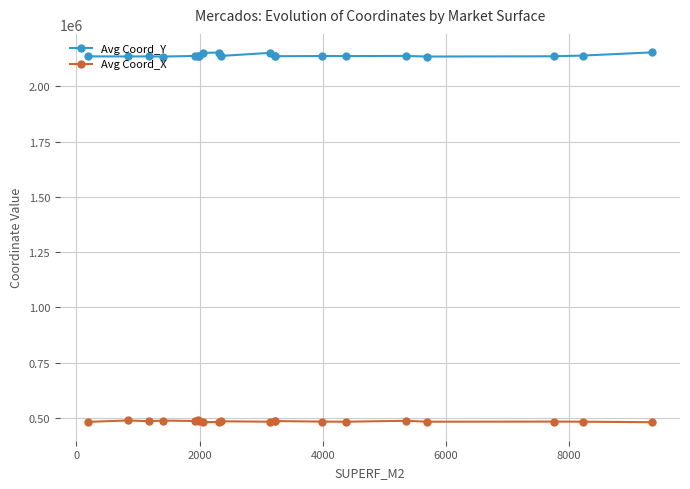

What is the average value of the Avg Coord_X series?

484480.5